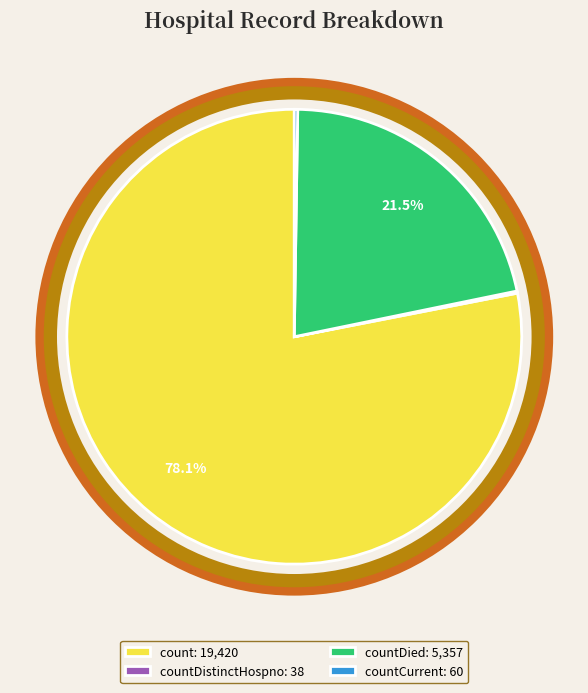

Which category accounts for the majority?

count: 19,420